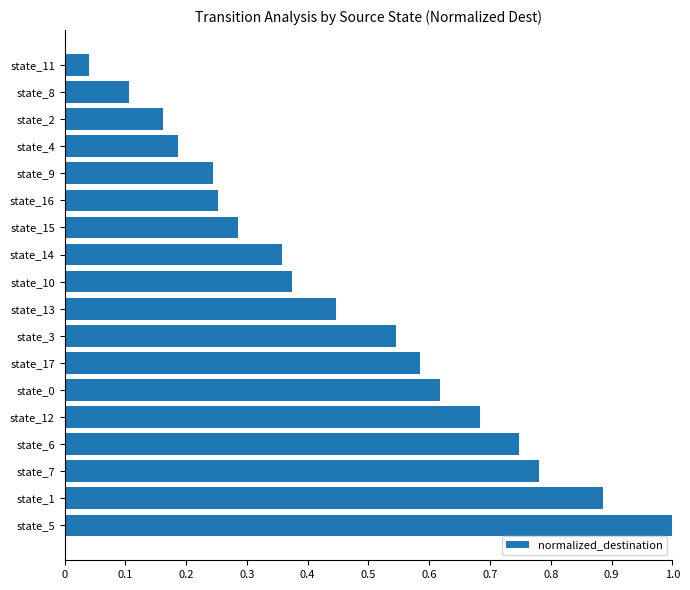

Is it true that the value at state_16 is 0.4?

False